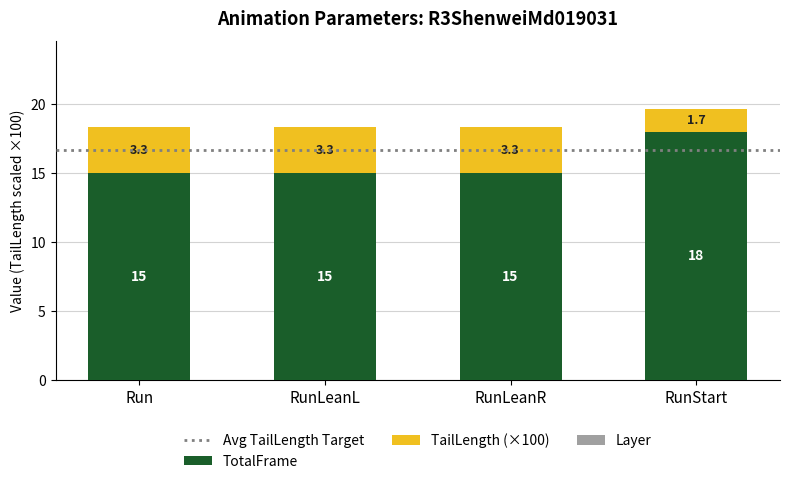

Does the chart contain any negative values?

No